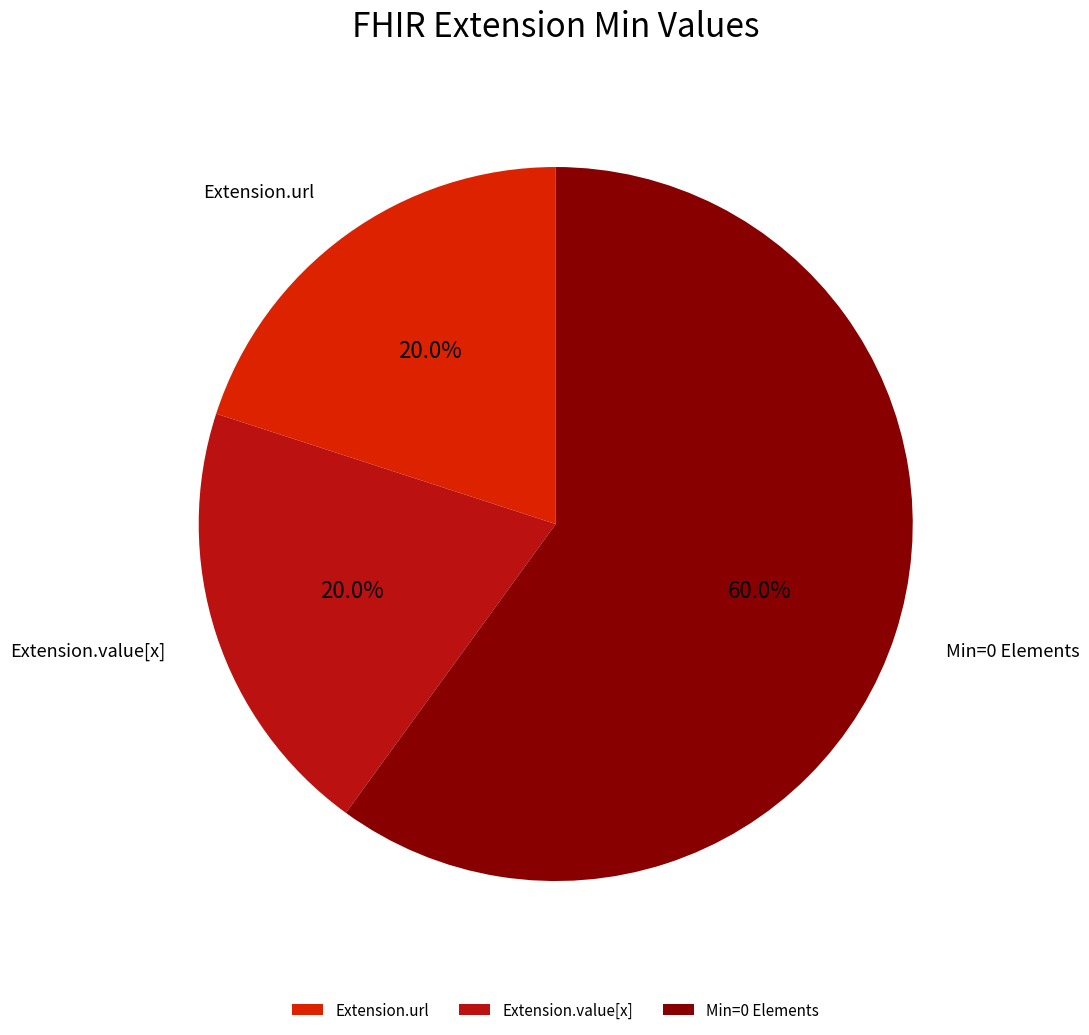

Which category has the biggest portion of the pie?

Min=0 Elements